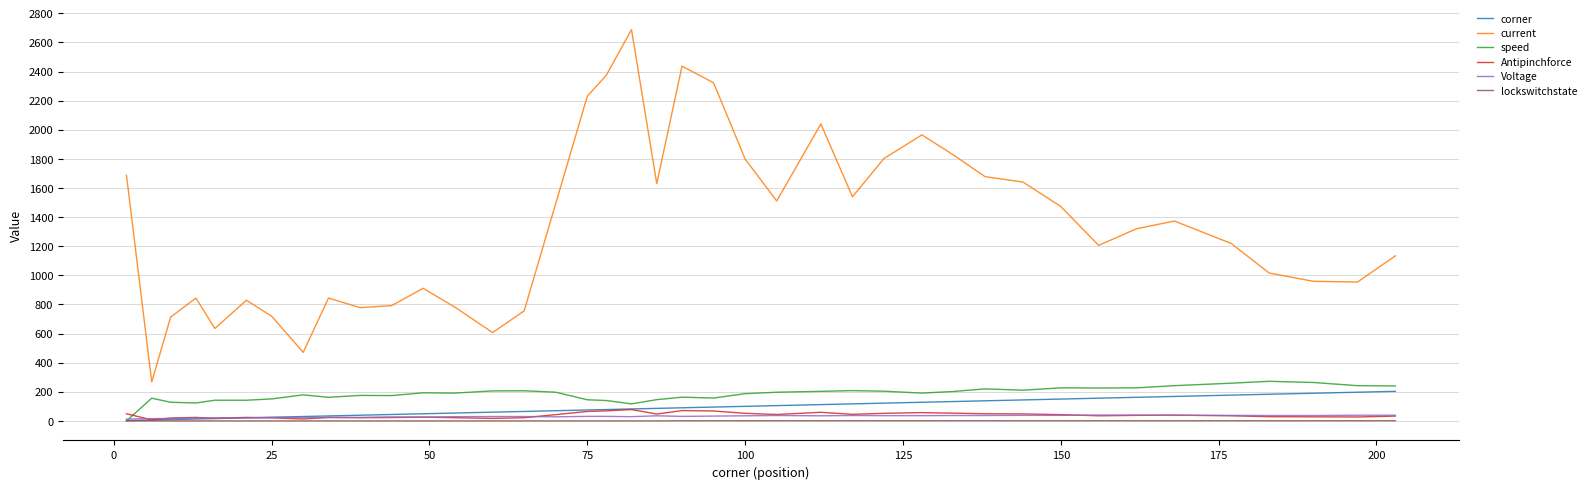

Which series has the largest range (max minus min)?

current